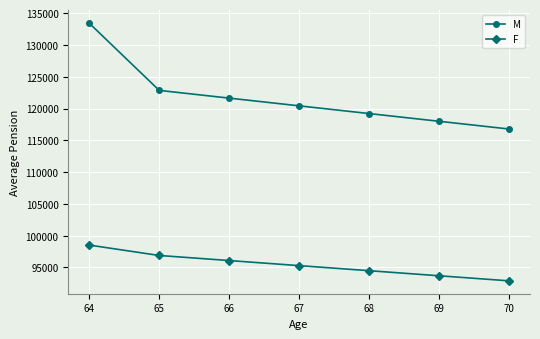

Is this an area chart (filled region under the line)?

No